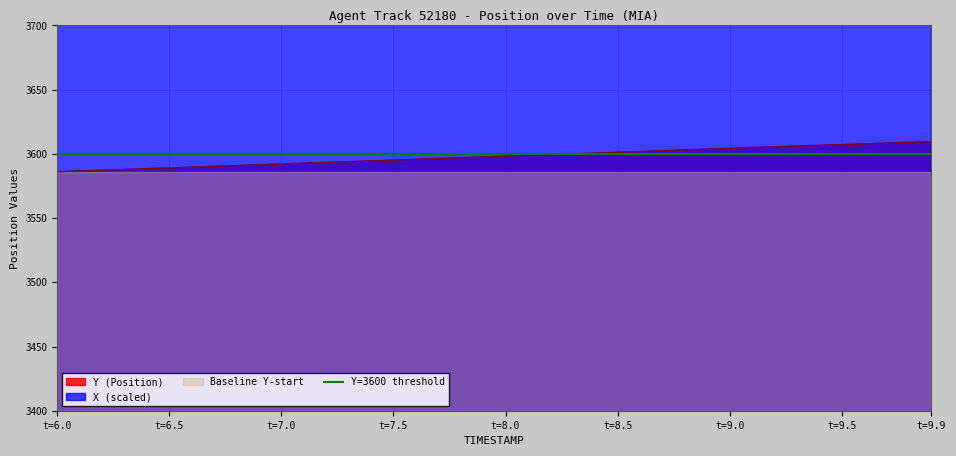

What is the lowest value of the Y (Position) series?

3586.1